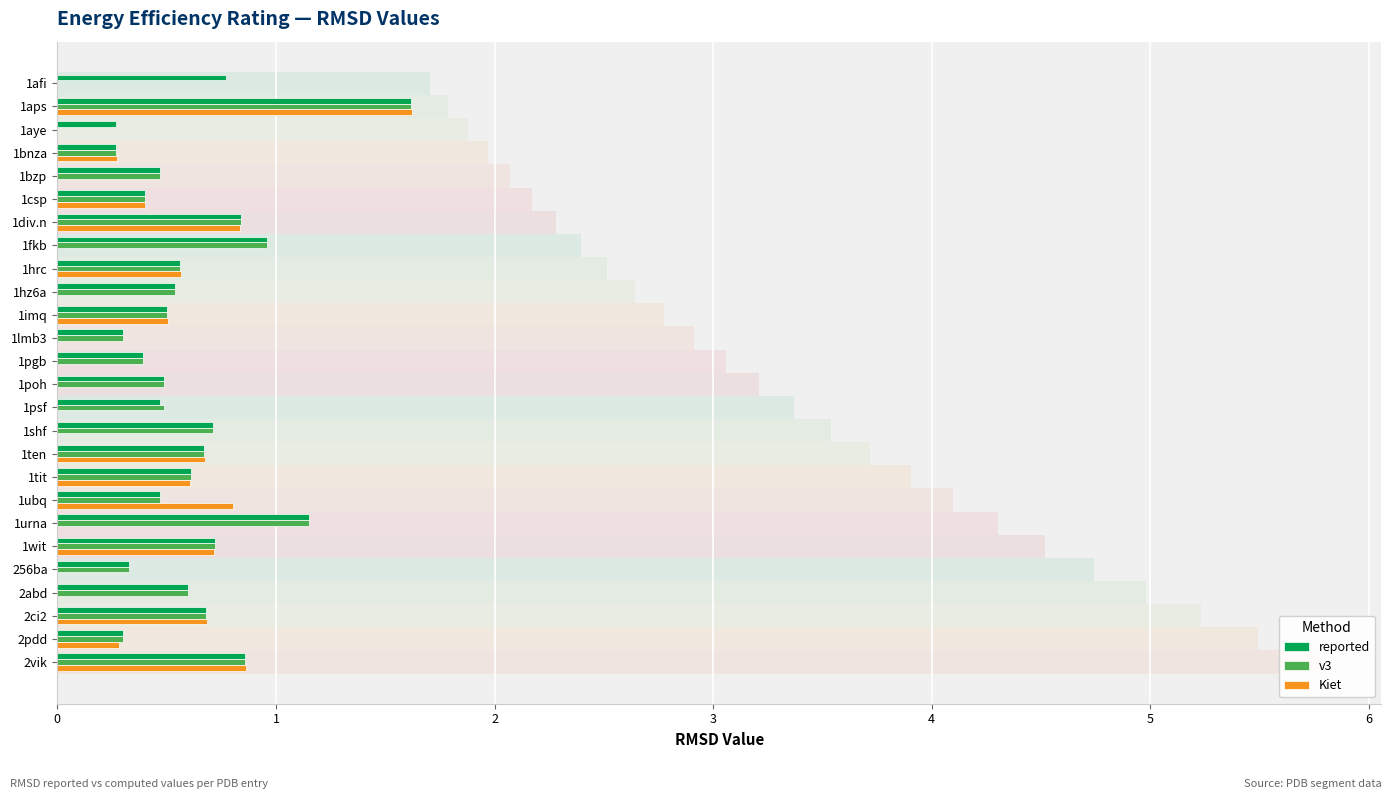

The value of reported at 2vik is 0.3. True or false?

False